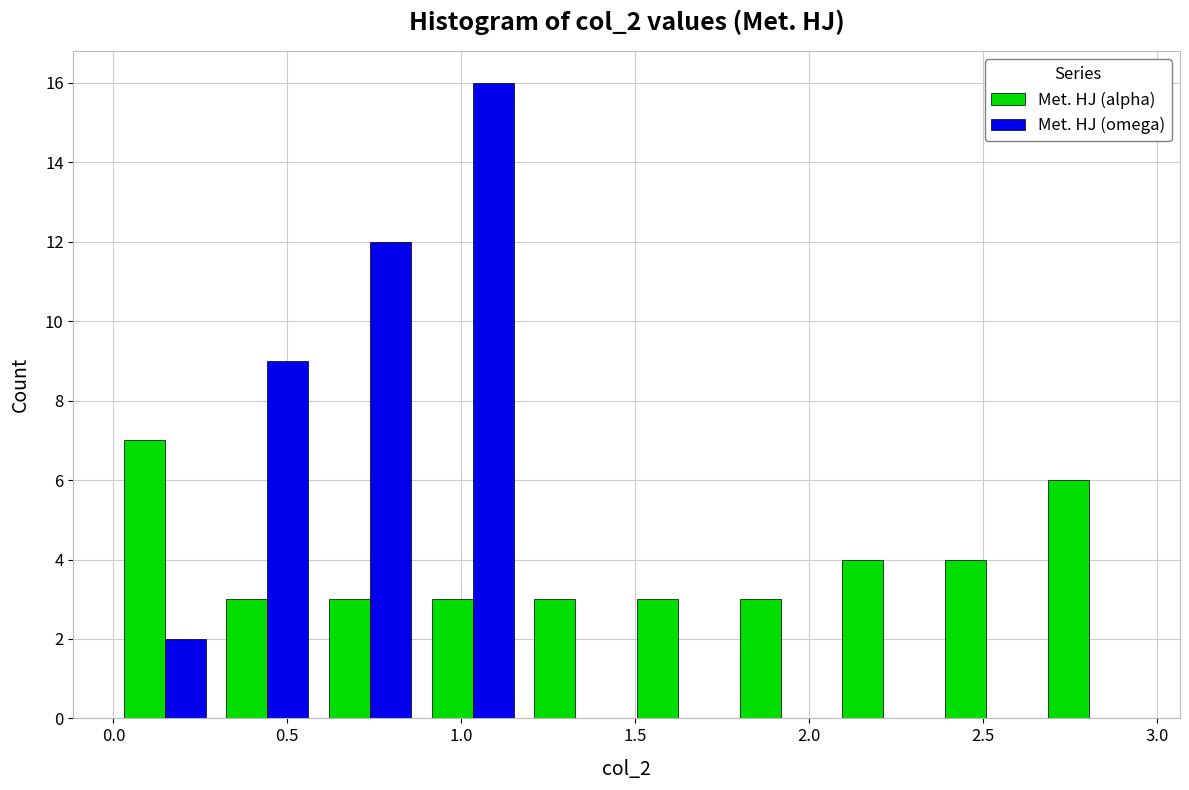

In the Met. HJ (alpha) series, which range on the x-axis has the tallest bar?

0.00 to 0.30